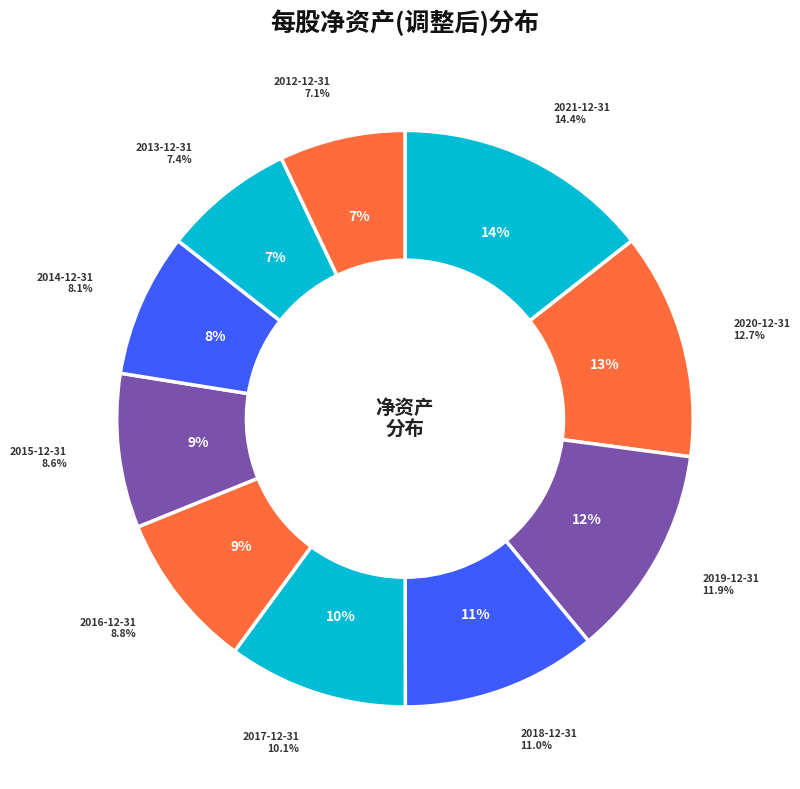

Rank the categories by value from lowest to highest.

2012-12-31, 2013-12-31, 2014-12-31, 2015-12-31, 2016-12-31, 2017-12-31, 2018-12-31, 2019-12-31, 2020-12-31, 2021-12-31